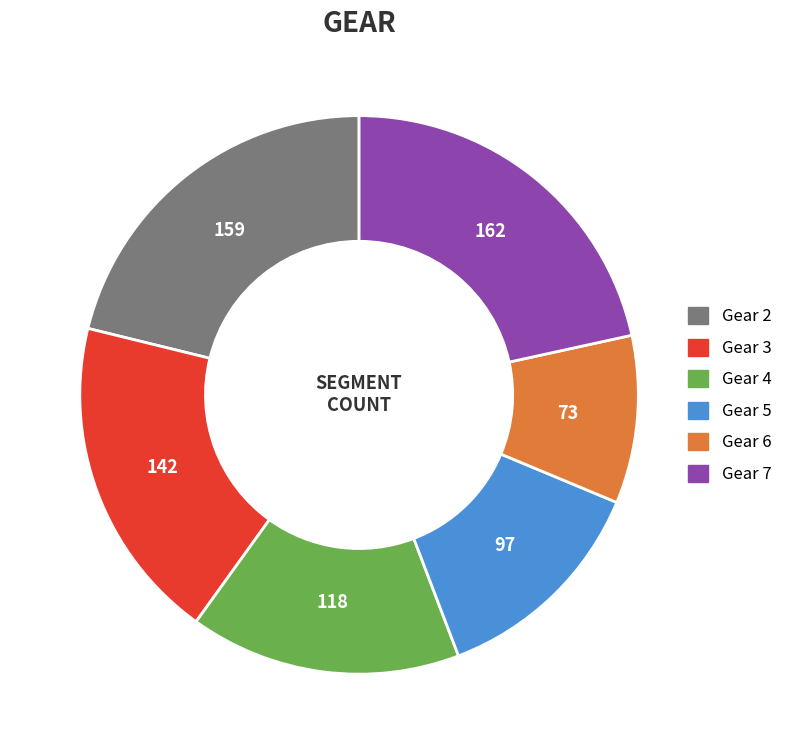

How many segments does this pie chart have?

6